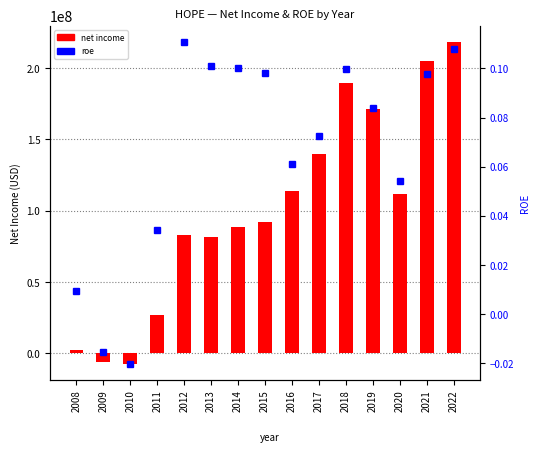

Which category has the lowest value across all series?

2010